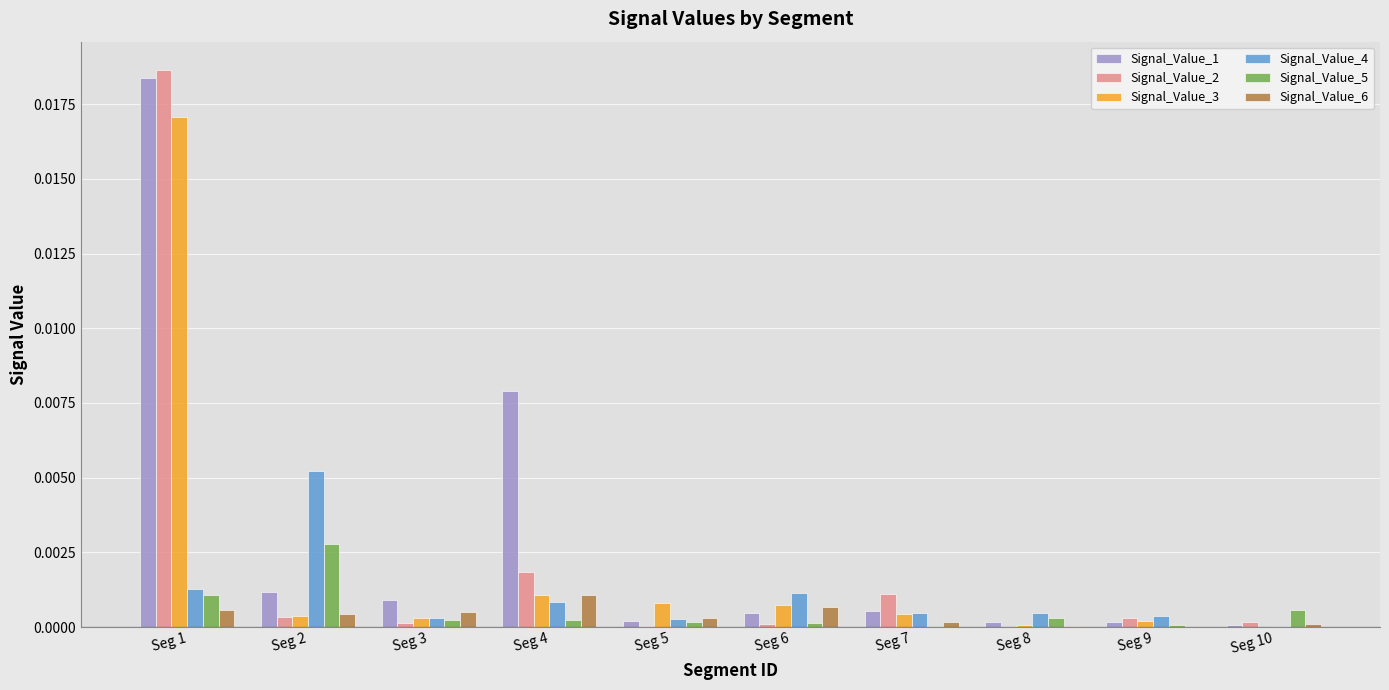

Which label corresponds to the largest value in the chart?

Seg 1